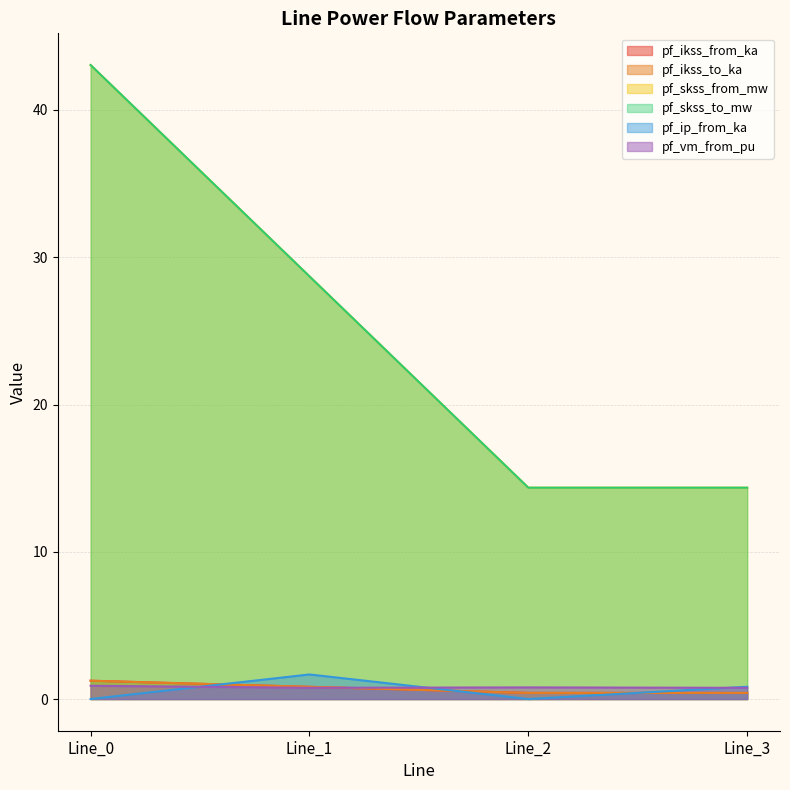

Reading left to right, transcribe all the data shown in this chart.

pf_ikss_from_ka: 1.2	0.8	0.4	0.4
pf_ikss_to_ka: 1.2	0.8	0.4	0.4
pf_skss_from_mw: 43.1	28.7	14.4	14.4
pf_skss_to_mw: 43.1	28.7	14.4	14.4
pf_ip_from_ka: 0.0	1.7	0.0	0.8
pf_vm_from_pu: 0.9	0.8	0.8	0.8